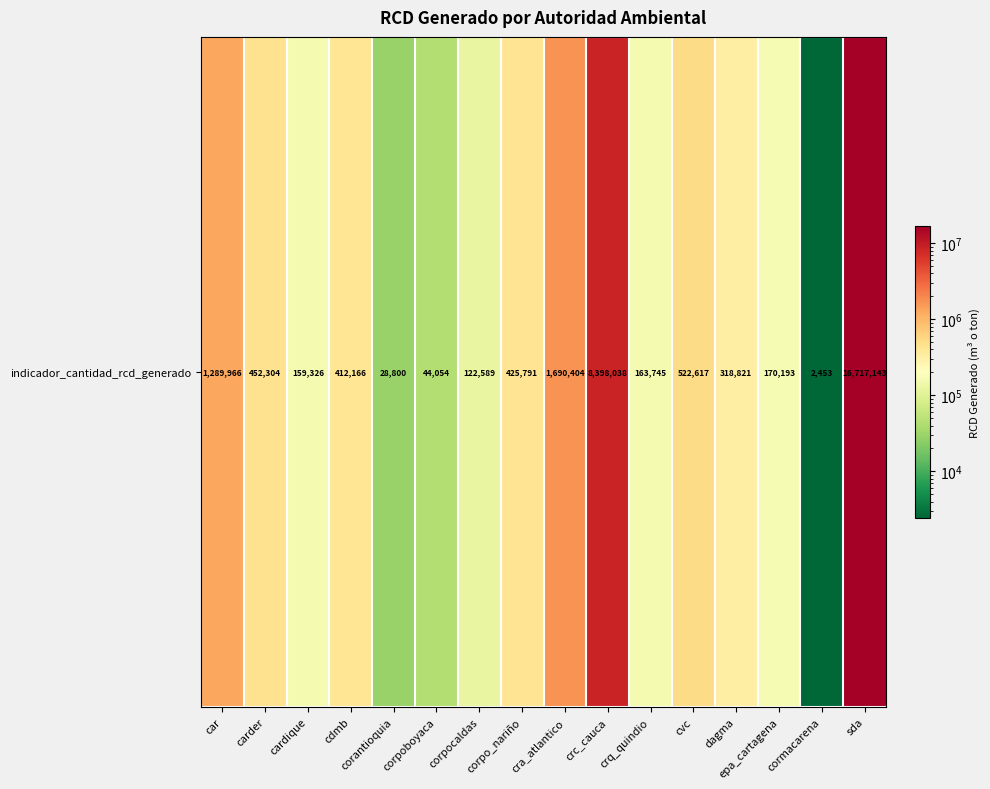

What is the change in value from car to corpoboyaca?

-1245912.1